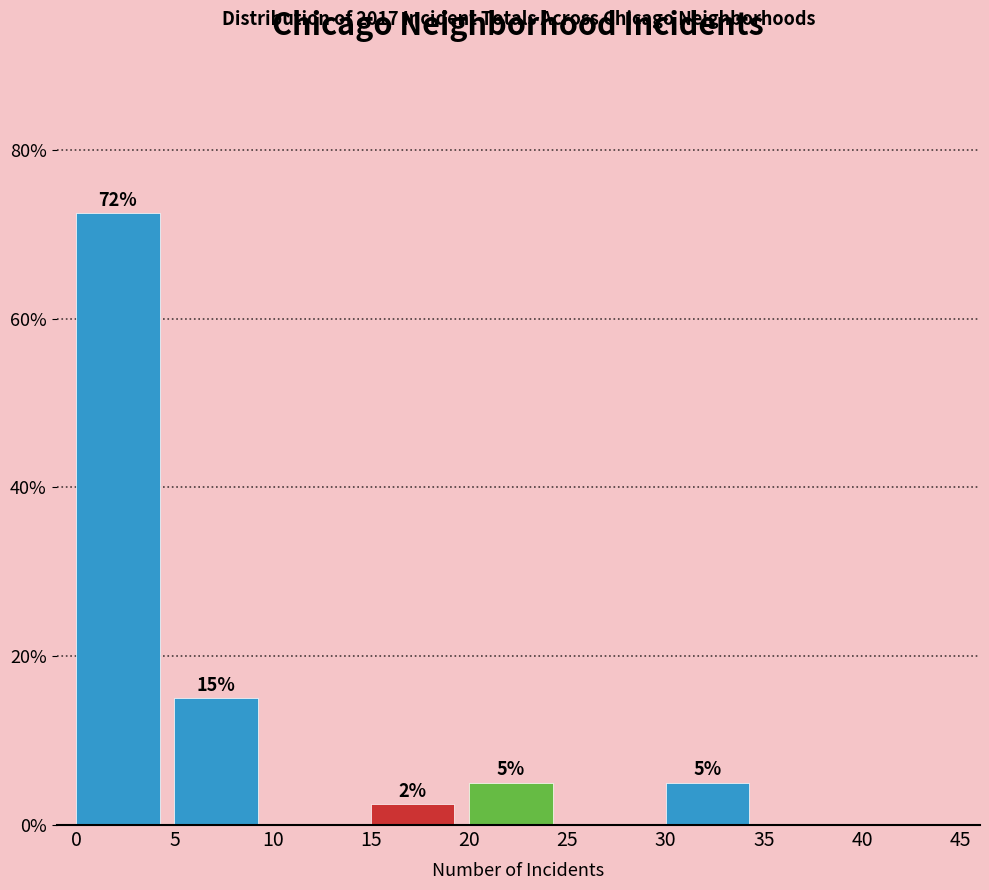

Over which range of the x-axis is the bar tallest?

0 to 5